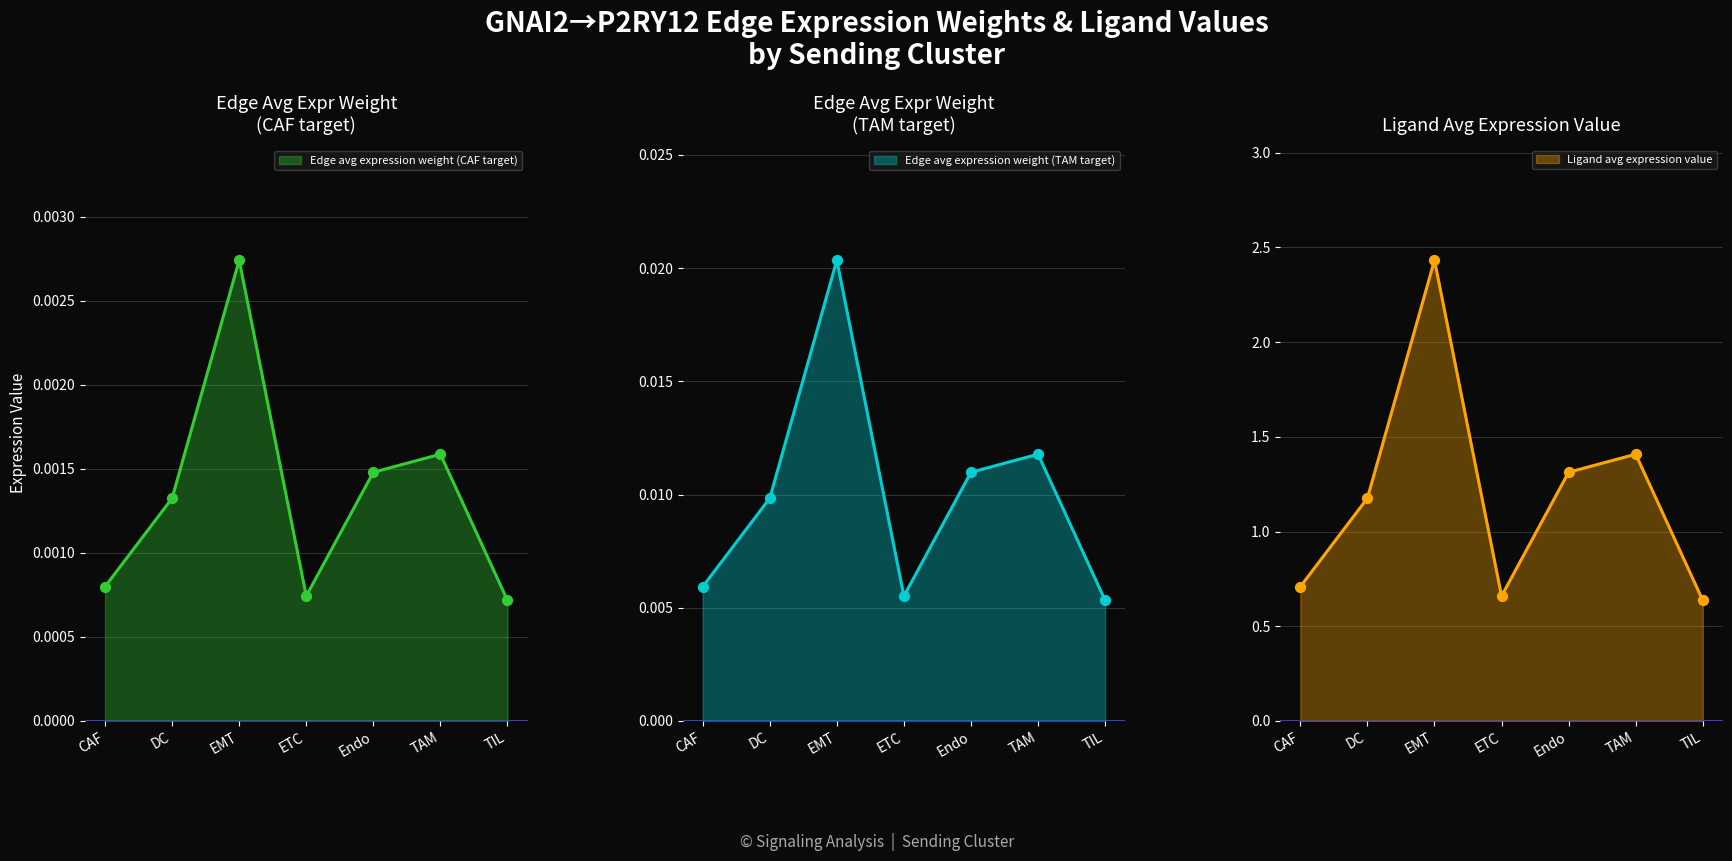

What is the total value across all series at TAM?

1.4